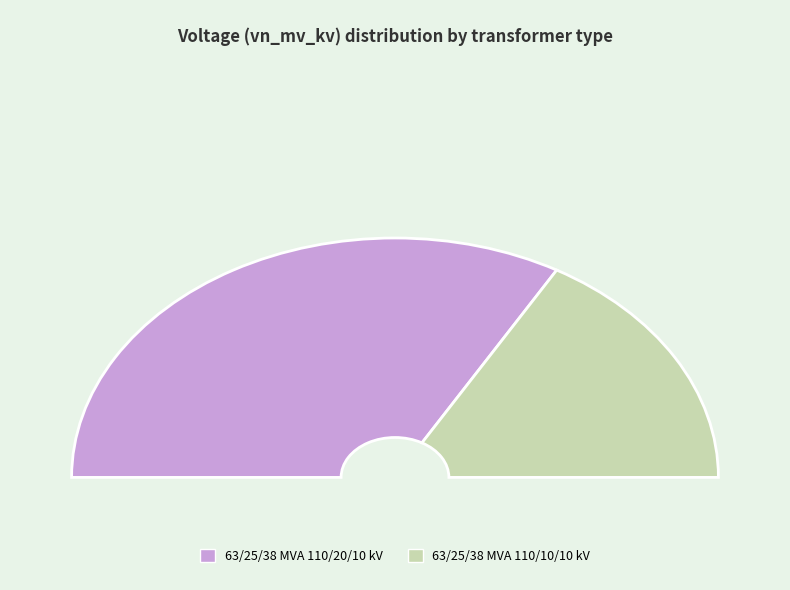

Is it true that 63/25/38 MVA 110/20/10 kV is 67% of the pie?

True